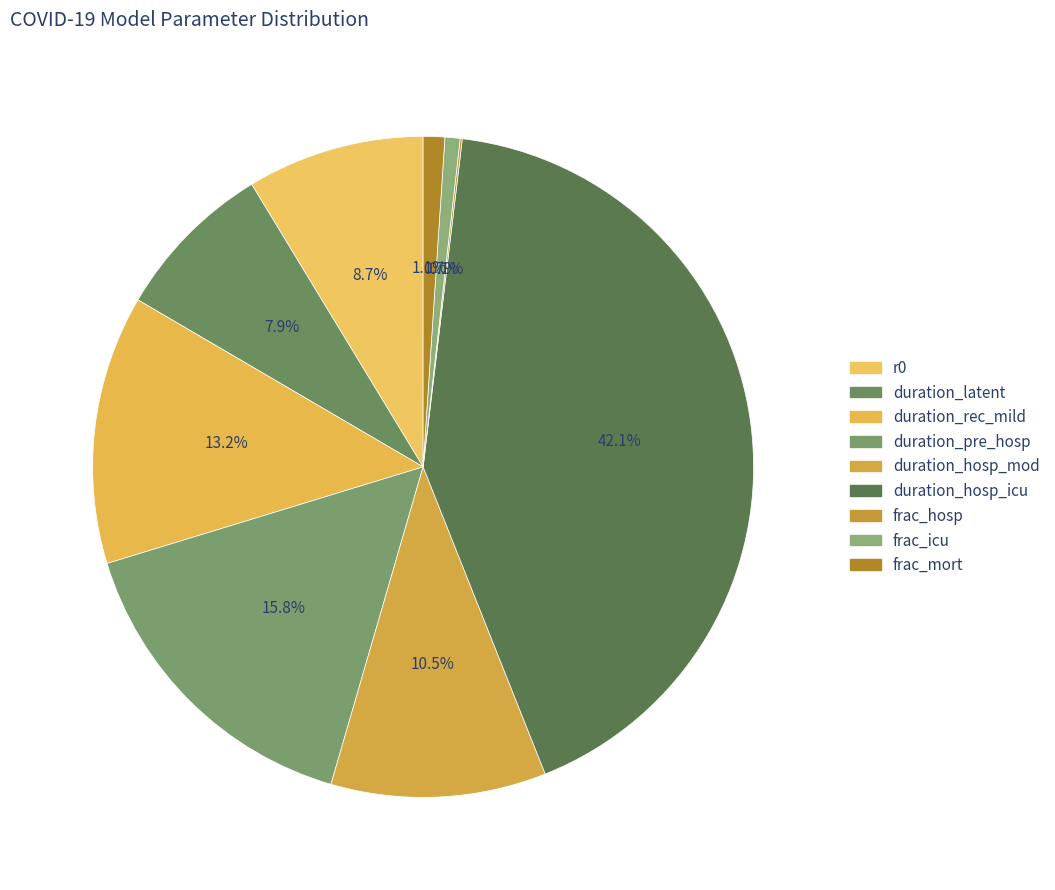

What is the ratio of the value at duration_rec_mild to the value at duration_latent?

1.7